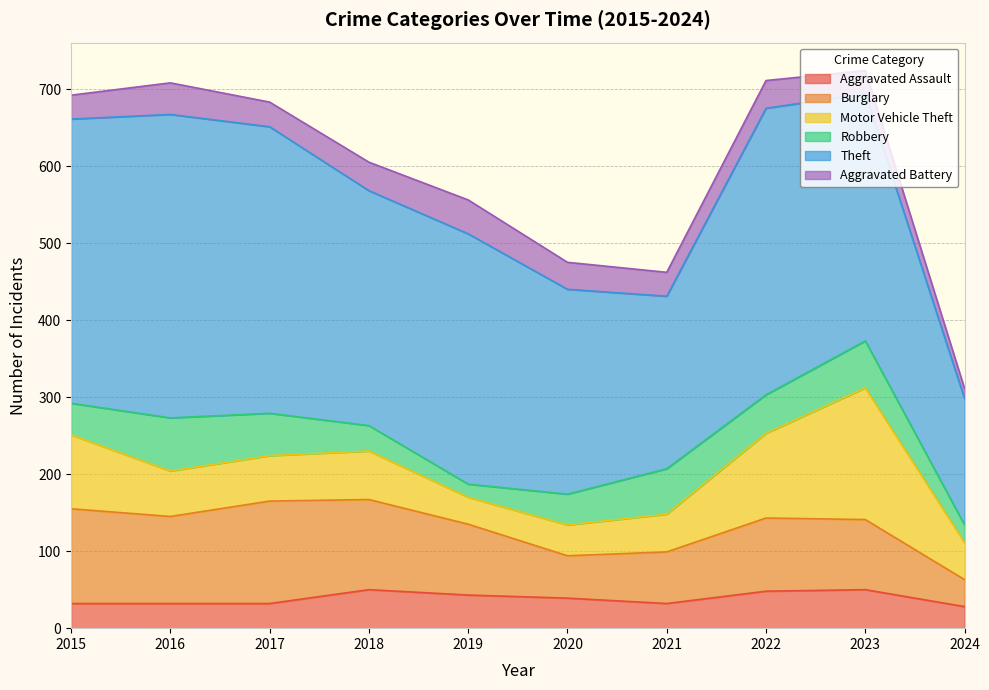

How many series are shown in this chart?

6